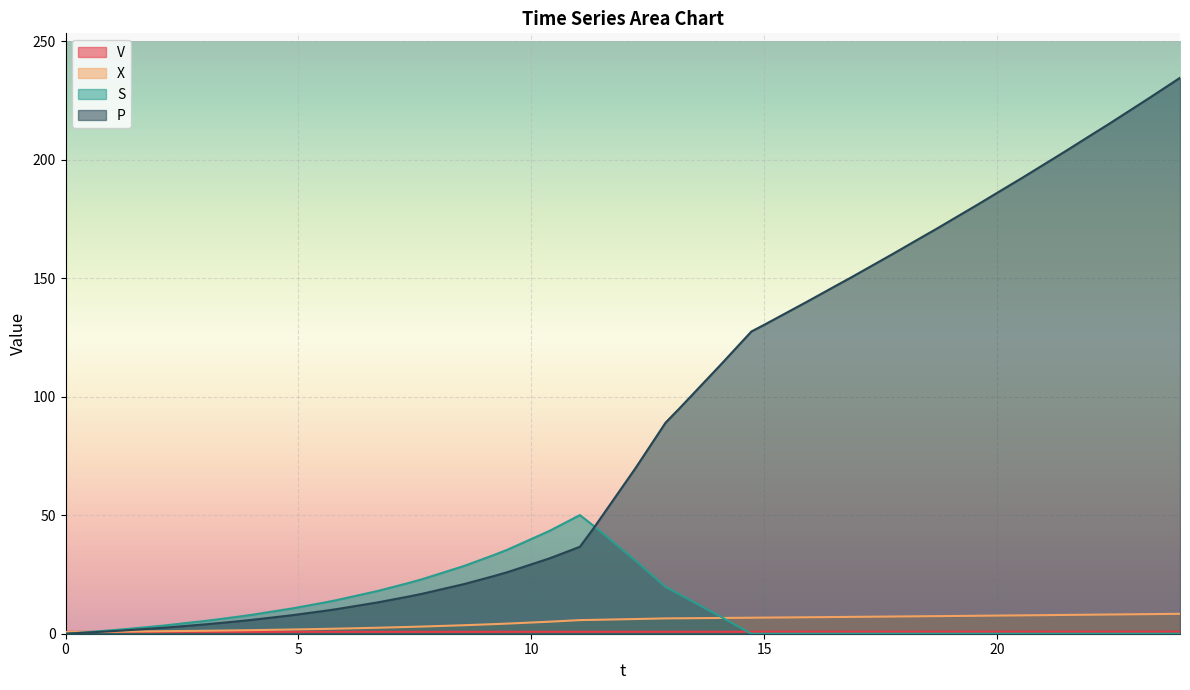

Which series has the largest range (max minus min)?

P